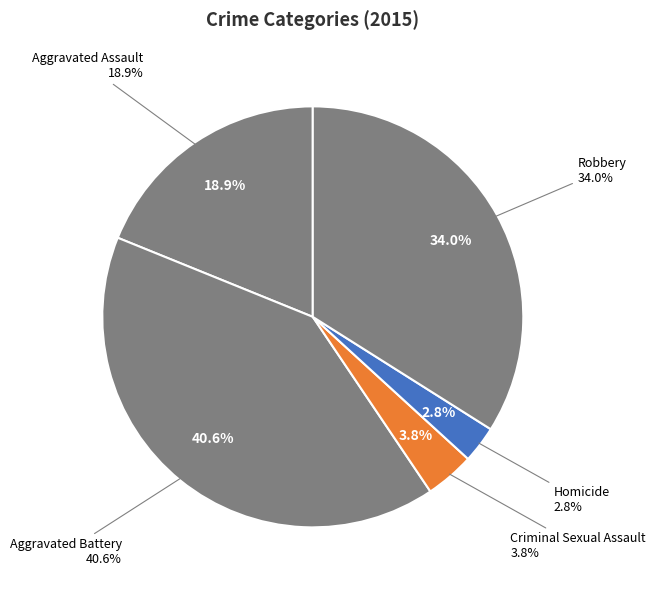

Which category has the biggest portion of the pie?

Aggravated Battery